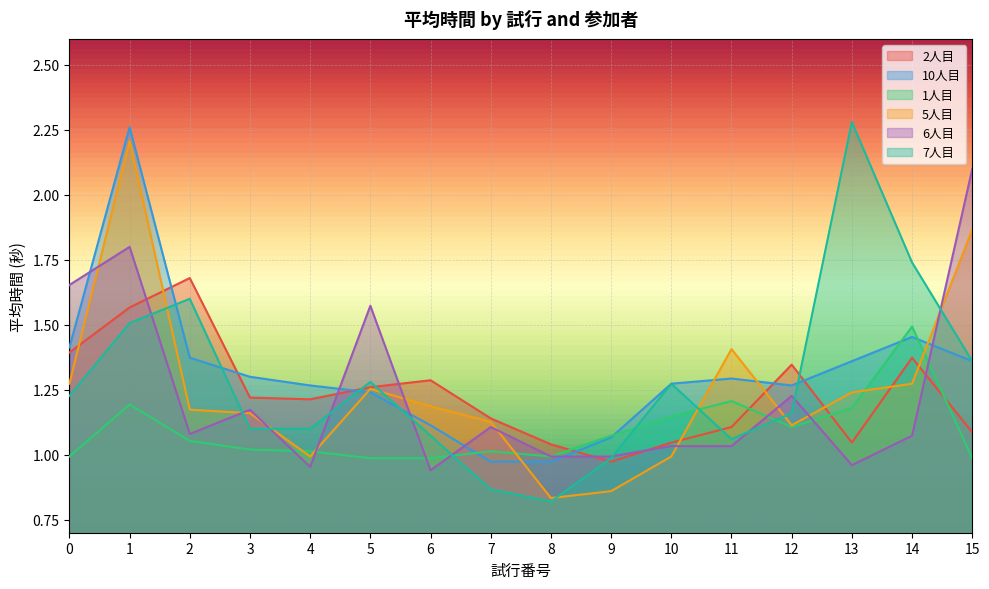

After their last crossing, which series has the higher values: 6人目 or 10人目?

6人目